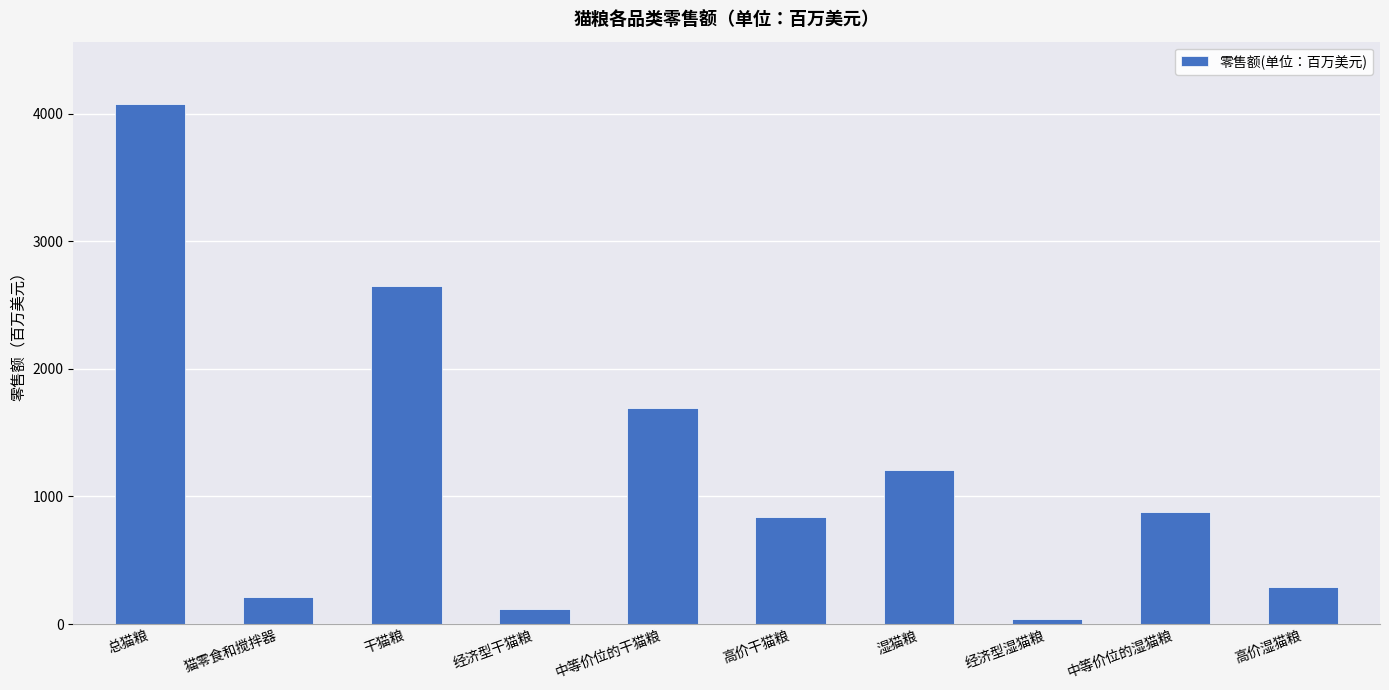

List the labels in order of value, smallest first.

经济型湿猫粮, 经济型干猫粮, 猫零食和搅拌器, 高价湿猫粮, 高价干猫粮, 中等价位的湿猫粮, 湿猫粮, 中等价位的干猫粮, 干猫粮, 总猫粮